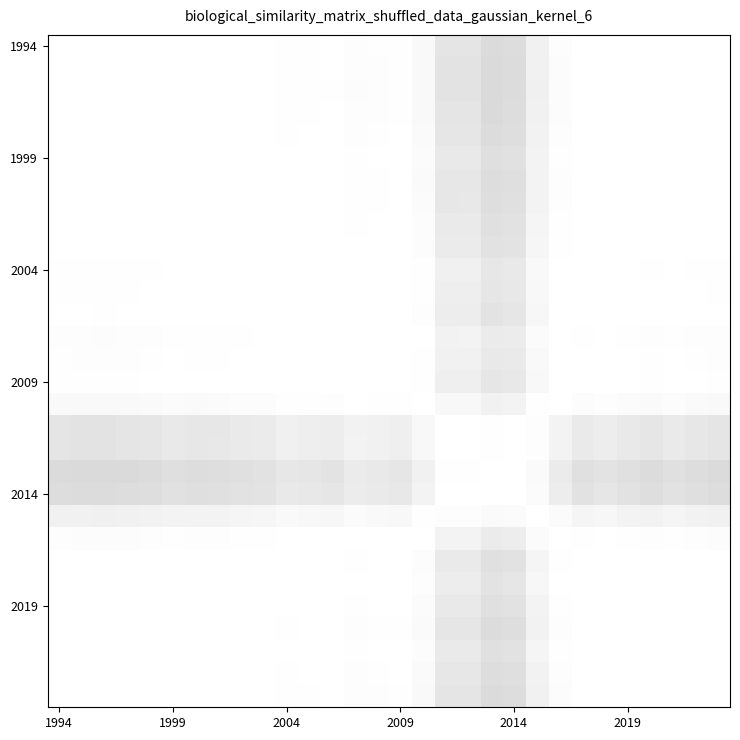

Count the number of categories in the chart.

30